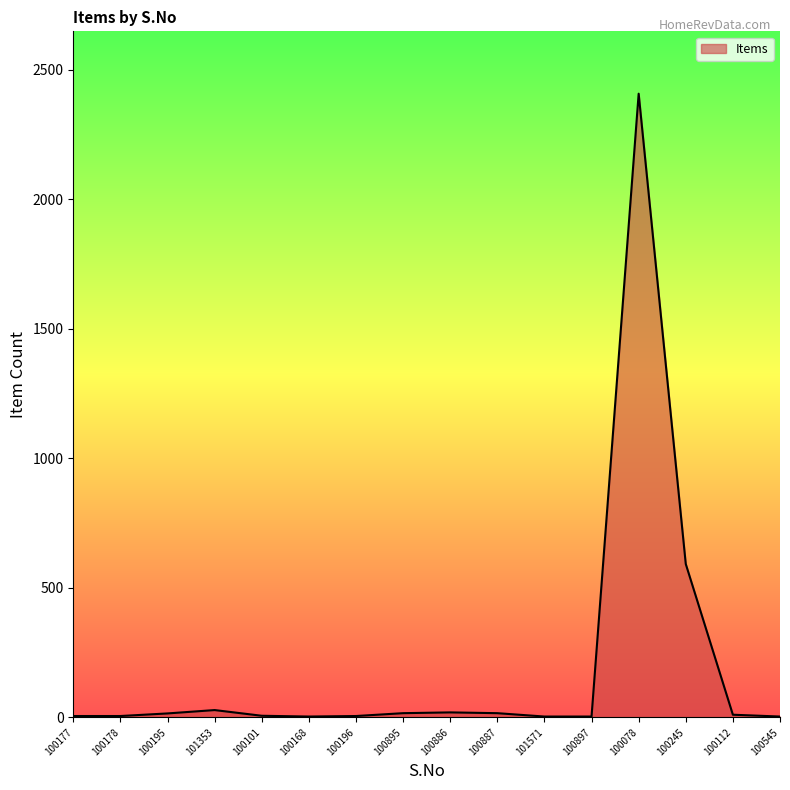

Which category has the highest value across all series?

100078